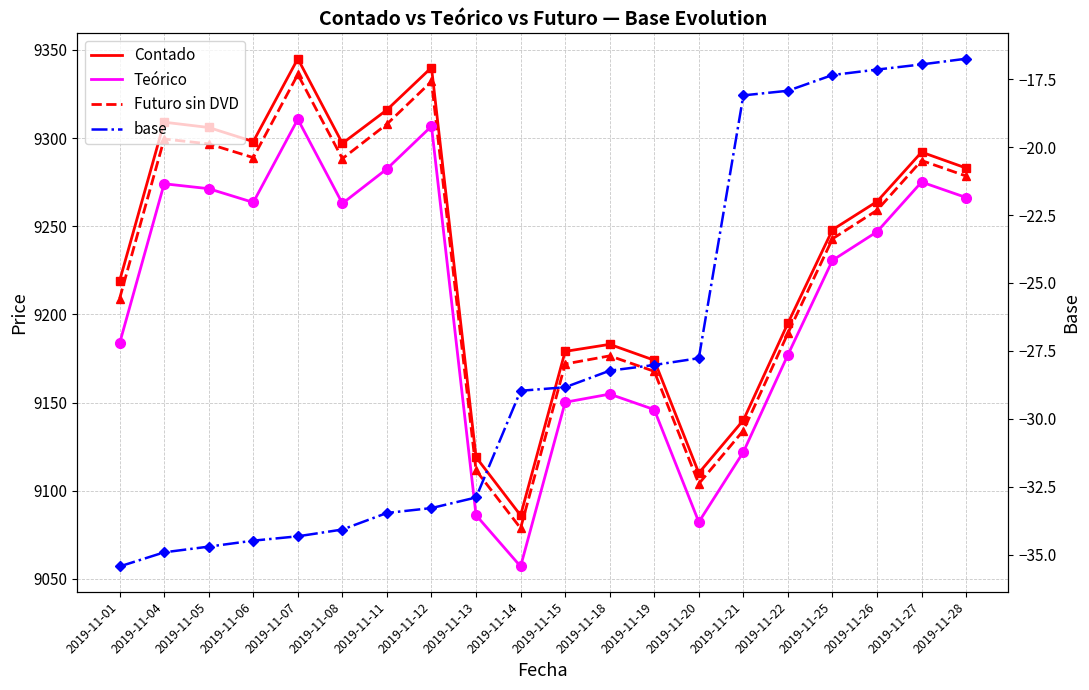

Which series has the widest spread of values?

Contado